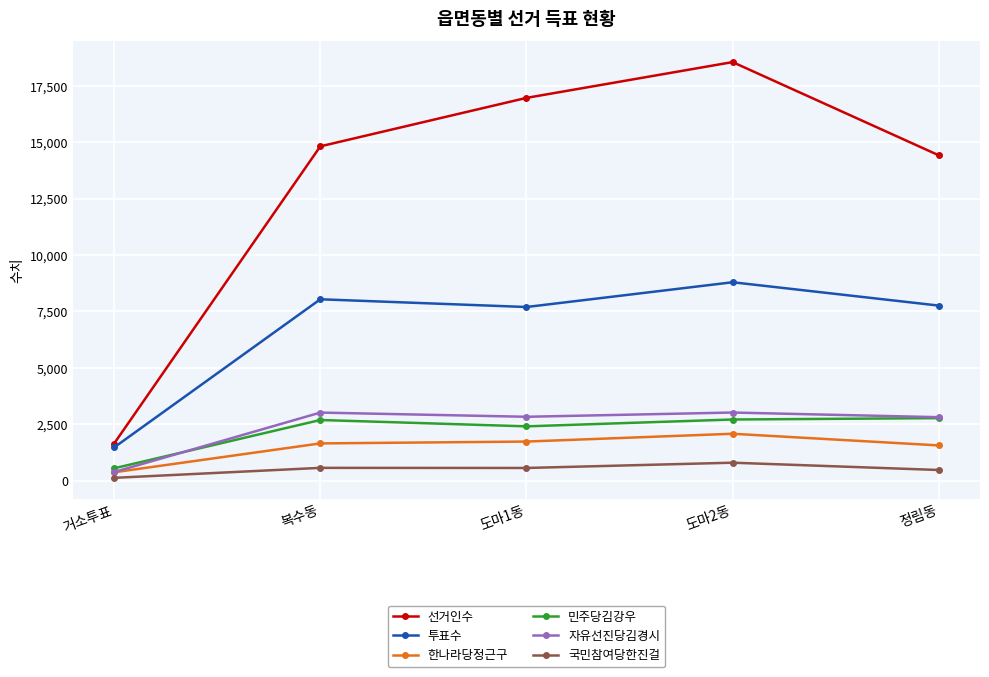

What is the sum of the 선거인수 values at 도마2동 and 거소투표?

20203